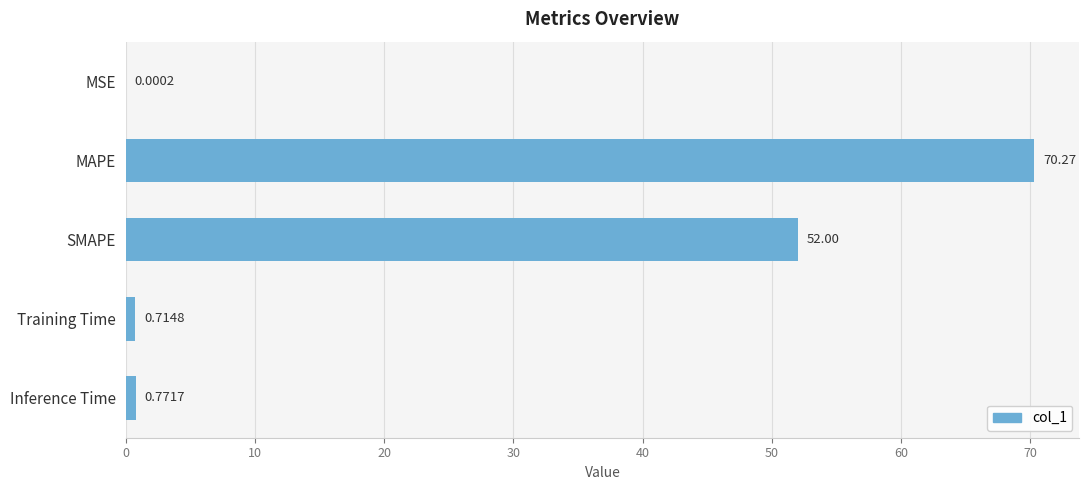

At which category does the chart reach its peak across all series?

MAPE